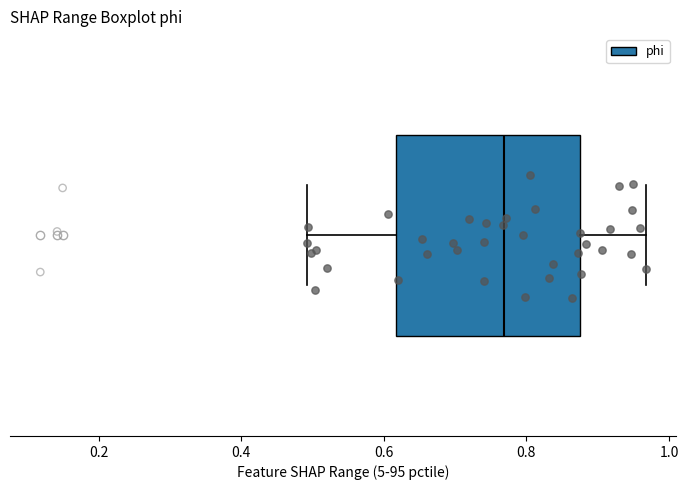

Read this box plot against the x-axis: the position of the median line, the range covered by the box, and the ends of both whiskers. The values are not printed on the chart, so give them approximately, as read against the axis.

median 0.76, box 0.62 to 0.88, whiskers 0.50 to 0.96